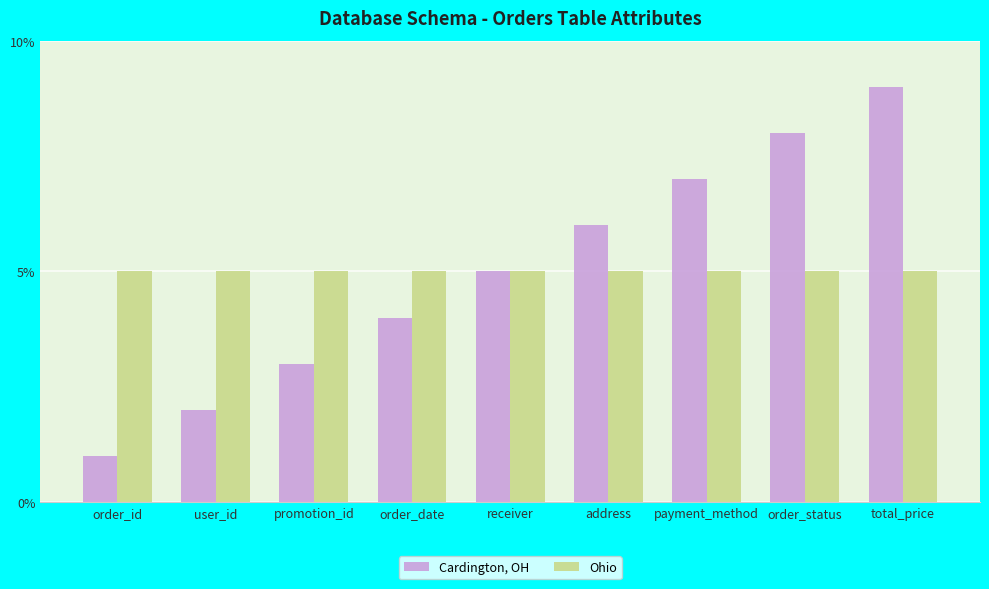

What is the smallest value displayed?

1